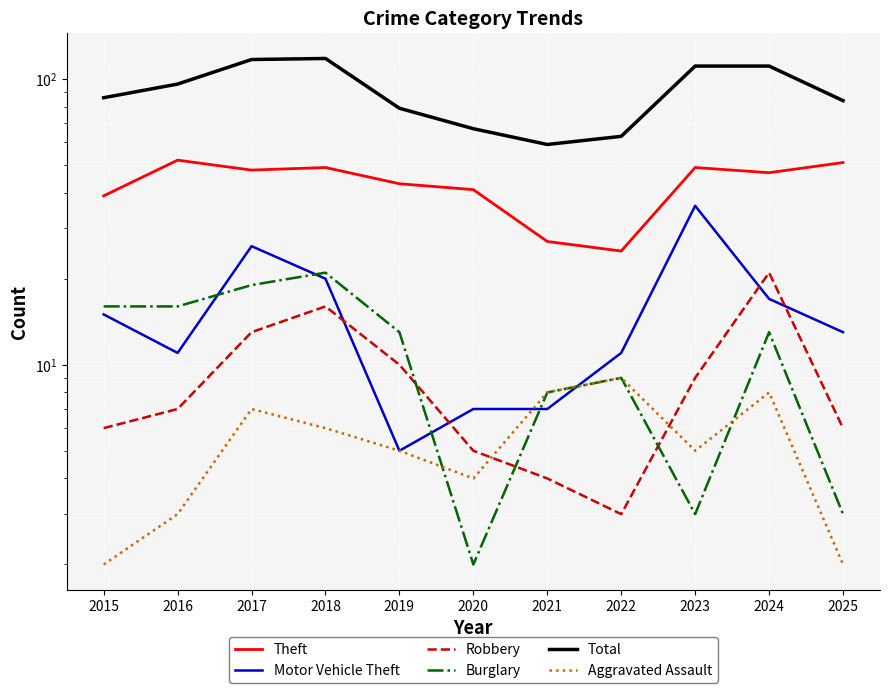

The value of Total at 2020 is 67. True or false?

True